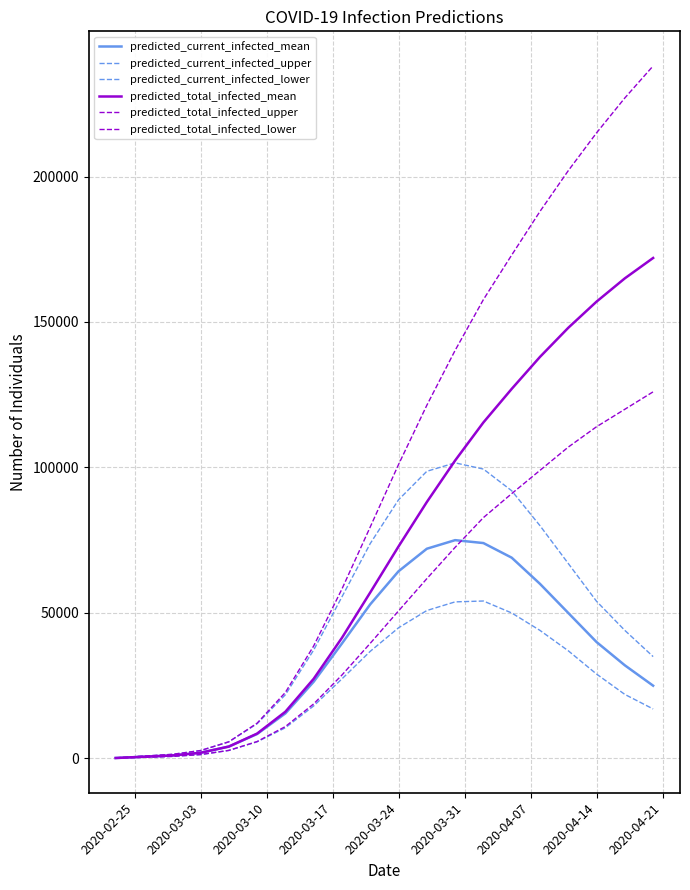

How many lines are shown in the chart?

6